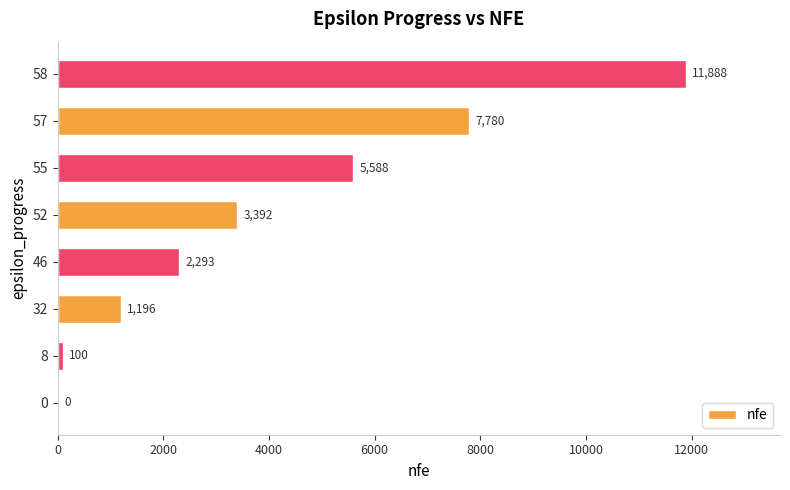

Approximately how many times larger is the value at 57 compared to 52?

2.3